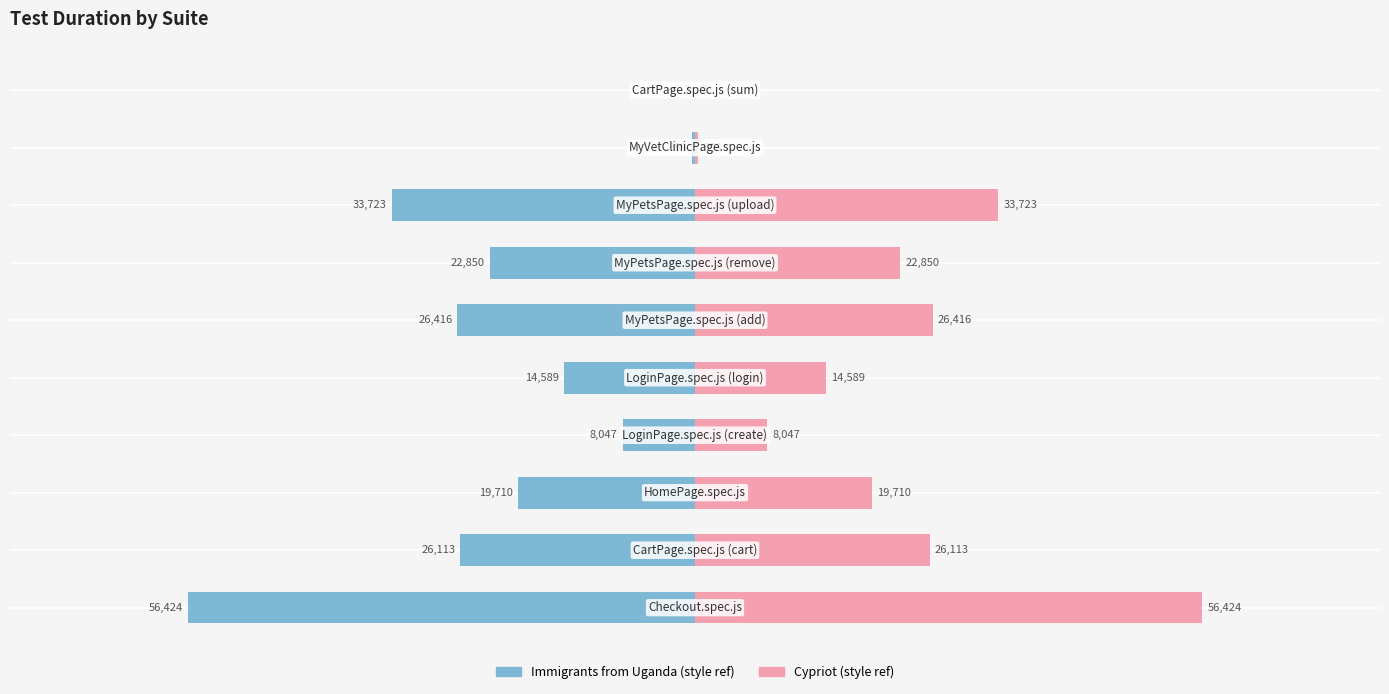

Are the bars horizontal?

Yes